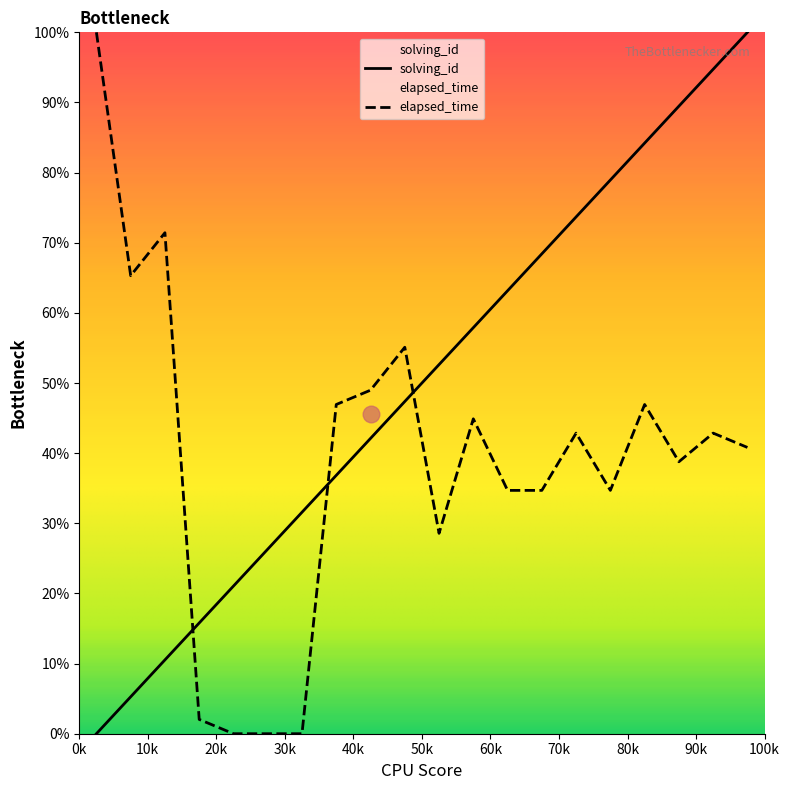

Rank the categories by elapsed_time value from lowest to highest.

5, 6, 7, 4, 11, 13, 14, 16, 18, 20, 15, 19, 12, 8, 17, 9, 10, 2, 3, 1